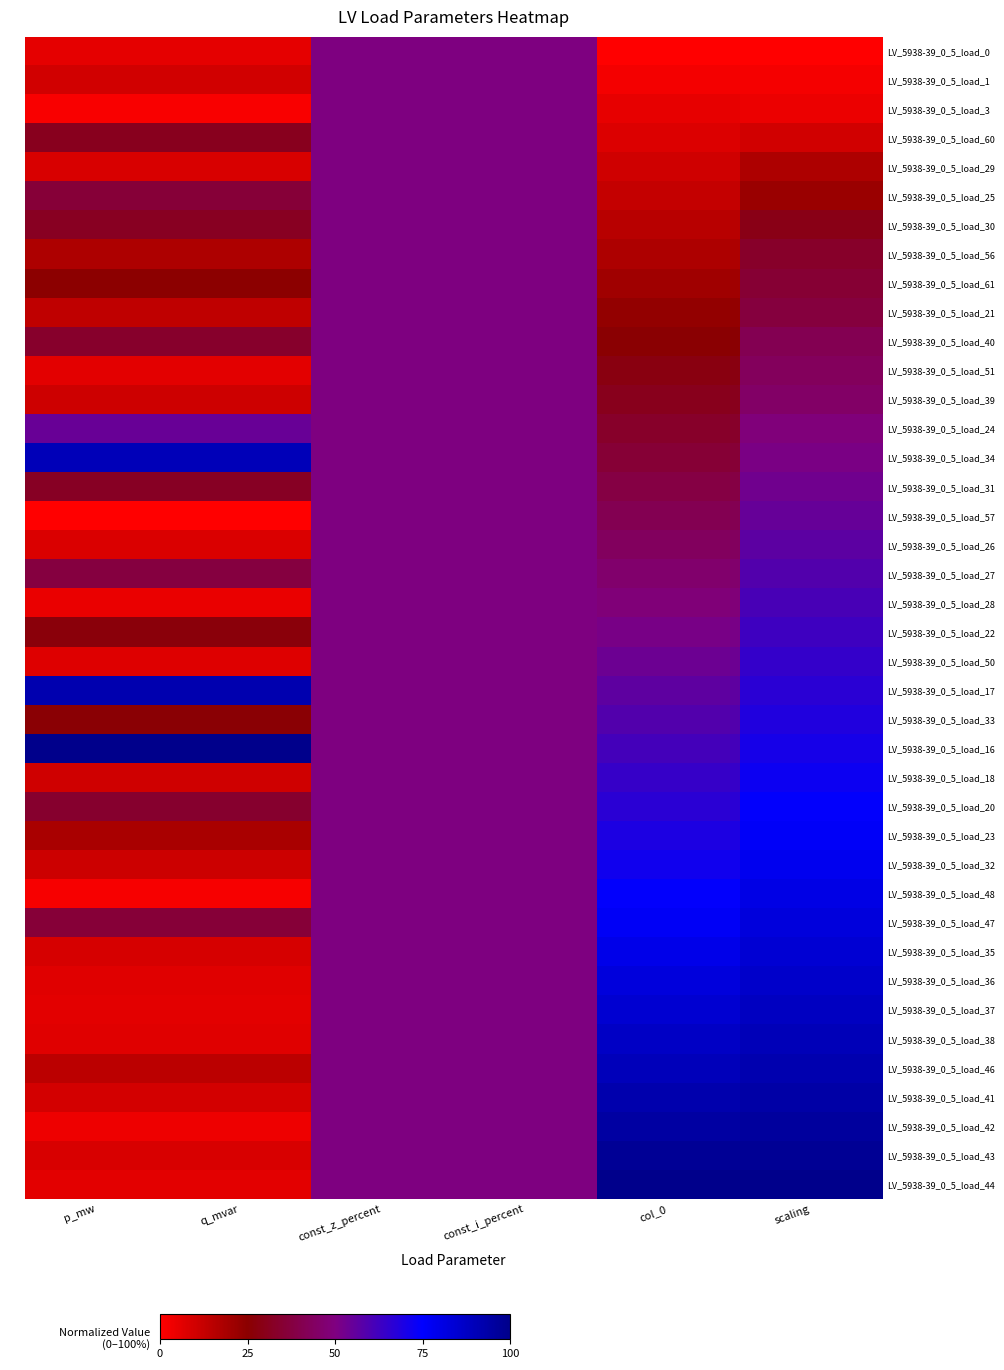

Reading right to left, transcribe all the data shown in this chart.

LV_5938-39_0_5_load_0: scaling=0.0	col_0=0.0	const_i_percent=50.0	const_z_percent=50.0	q_mvar=5.5	p_mw=5.5
LV_5938-39_0_5_load_1: scaling=2.0	col_0=2.6	const_i_percent=50.0	const_z_percent=50.0	q_mvar=9.8	p_mw=9.8
LV_5938-39_0_5_load_3: scaling=3.9	col_0=5.1	const_i_percent=50.0	const_z_percent=50.0	q_mvar=1.2	p_mw=1.2
LV_5938-39_0_5_load_60: scaling=9.8	col_0=7.7	const_i_percent=50.0	const_z_percent=50.0	q_mvar=31.2	p_mw=31.2
LV_5938-39_0_5_load_29: scaling=17.6	col_0=10.3	const_i_percent=50.0	const_z_percent=50.0	q_mvar=8.3	p_mw=8.3
LV_5938-39_0_5_load_25: scaling=21.6	col_0=12.8	const_i_percent=50.0	const_z_percent=50.0	q_mvar=36.0	p_mw=36.0
LV_5938-39_0_5_load_30: scaling=29.4	col_0=15.4	const_i_percent=50.0	const_z_percent=50.0	q_mvar=32.0	p_mw=32.0
LV_5938-39_0_5_load_56: scaling=33.3	col_0=17.9	const_i_percent=50.0	const_z_percent=50.0	q_mvar=17.7	p_mw=17.7
LV_5938-39_0_5_load_61: scaling=35.3	col_0=20.5	const_i_percent=50.0	const_z_percent=50.0	q_mvar=24.9	p_mw=24.9
LV_5938-39_0_5_load_21: scaling=37.3	col_0=23.1	const_i_percent=50.0	const_z_percent=50.0	q_mvar=14.0	p_mw=14.0
LV_5938-39_0_5_load_40: scaling=41.2	col_0=25.6	const_i_percent=50.0	const_z_percent=50.0	q_mvar=33.8	p_mw=33.8
LV_5938-39_0_5_load_51: scaling=43.1	col_0=28.2	const_i_percent=50.0	const_z_percent=50.0	q_mvar=6.1	p_mw=6.1
LV_5938-39_0_5_load_39: scaling=45.1	col_0=30.8	const_i_percent=50.0	const_z_percent=50.0	q_mvar=10.6	p_mw=10.6
LV_5938-39_0_5_load_24: scaling=49.0	col_0=33.3	const_i_percent=50.0	const_z_percent=50.0	q_mvar=54.3	p_mw=54.3
LV_5938-39_0_5_load_34: scaling=51.0	col_0=35.9	const_i_percent=50.0	const_z_percent=50.0	q_mvar=90.2	p_mw=90.2
LV_5938-39_0_5_load_31: scaling=52.9	col_0=38.5	const_i_percent=50.0	const_z_percent=50.0	q_mvar=32.0	p_mw=32.0
LV_5938-39_0_5_load_57: scaling=54.9	col_0=41.0	const_i_percent=50.0	const_z_percent=50.0	q_mvar=0.0	p_mw=0.0
LV_5938-39_0_5_load_26: scaling=56.9	col_0=43.6	const_i_percent=50.0	const_z_percent=50.0	q_mvar=8.1	p_mw=8.1
LV_5938-39_0_5_load_27: scaling=58.8	col_0=46.2	const_i_percent=50.0	const_z_percent=50.0	q_mvar=37.5	p_mw=37.5
LV_5938-39_0_5_load_28: scaling=60.8	col_0=48.7	const_i_percent=50.0	const_z_percent=50.0	q_mvar=4.5	p_mw=4.5
LV_5938-39_0_5_load_22: scaling=62.7	col_0=51.3	const_i_percent=50.0	const_z_percent=50.0	q_mvar=27.0	p_mw=27.0
LV_5938-39_0_5_load_50: scaling=64.7	col_0=53.8	const_i_percent=50.0	const_z_percent=50.0	q_mvar=7.4	p_mw=7.4
LV_5938-39_0_5_load_17: scaling=66.7	col_0=56.4	const_i_percent=50.0	const_z_percent=50.0	q_mvar=92.1	p_mw=92.1
LV_5938-39_0_5_load_33: scaling=68.6	col_0=59.0	const_i_percent=50.0	const_z_percent=50.0	q_mvar=25.9	p_mw=25.9
LV_5938-39_0_5_load_16: scaling=70.6	col_0=61.5	const_i_percent=50.0	const_z_percent=50.0	q_mvar=100.0	p_mw=100.0
LV_5938-39_0_5_load_18: scaling=72.5	col_0=64.1	const_i_percent=50.0	const_z_percent=50.0	q_mvar=10.2	p_mw=10.2
LV_5938-39_0_5_load_20: scaling=74.5	col_0=66.7	const_i_percent=50.0	const_z_percent=50.0	q_mvar=34.2	p_mw=34.2
LV_5938-39_0_5_load_23: scaling=76.5	col_0=69.2	const_i_percent=50.0	const_z_percent=50.0	q_mvar=18.4	p_mw=18.4
LV_5938-39_0_5_load_32: scaling=78.4	col_0=71.8	const_i_percent=50.0	const_z_percent=50.0	q_mvar=11.3	p_mw=11.3
LV_5938-39_0_5_load_48: scaling=80.4	col_0=74.4	const_i_percent=50.0	const_z_percent=50.0	q_mvar=1.9	p_mw=1.9
LV_5938-39_0_5_load_47: scaling=82.4	col_0=76.9	const_i_percent=50.0	const_z_percent=50.0	q_mvar=36.0	p_mw=36.0
LV_5938-39_0_5_load_35: scaling=84.3	col_0=79.5	const_i_percent=50.0	const_z_percent=50.0	q_mvar=8.8	p_mw=8.8
LV_5938-39_0_5_load_36: scaling=86.3	col_0=82.1	const_i_percent=50.0	const_z_percent=50.0	q_mvar=7.0	p_mw=7.0
LV_5938-39_0_5_load_37: scaling=88.2	col_0=84.6	const_i_percent=50.0	const_z_percent=50.0	q_mvar=6.2	p_mw=6.2
LV_5938-39_0_5_load_38: scaling=90.2	col_0=87.2	const_i_percent=50.0	const_z_percent=50.0	q_mvar=6.7	p_mw=6.7
LV_5938-39_0_5_load_46: scaling=92.2	col_0=89.7	const_i_percent=50.0	const_z_percent=50.0	q_mvar=14.7	p_mw=14.7
LV_5938-39_0_5_load_41: scaling=94.1	col_0=92.3	const_i_percent=50.0	const_z_percent=50.0	q_mvar=9.6	p_mw=9.6
LV_5938-39_0_5_load_42: scaling=96.1	col_0=94.9	const_i_percent=50.0	const_z_percent=50.0	q_mvar=3.8	p_mw=3.8
LV_5938-39_0_5_load_43: scaling=98.0	col_0=97.4	const_i_percent=50.0	const_z_percent=50.0	q_mvar=8.4	p_mw=8.4
LV_5938-39_0_5_load_44: scaling=100.0	col_0=100.0	const_i_percent=50.0	const_z_percent=50.0	q_mvar=6.2	p_mw=6.2